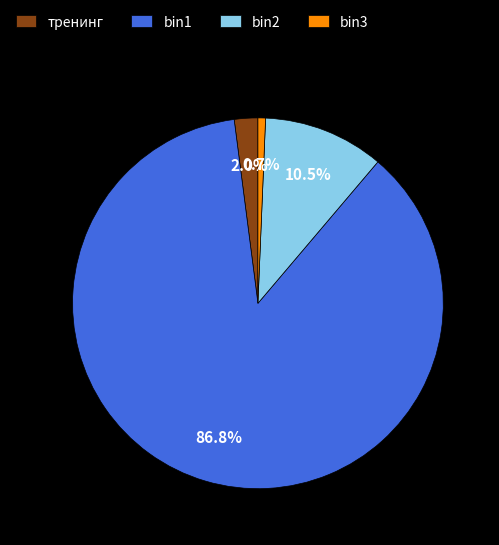

Which slice represents more than half of the pie?

bin1